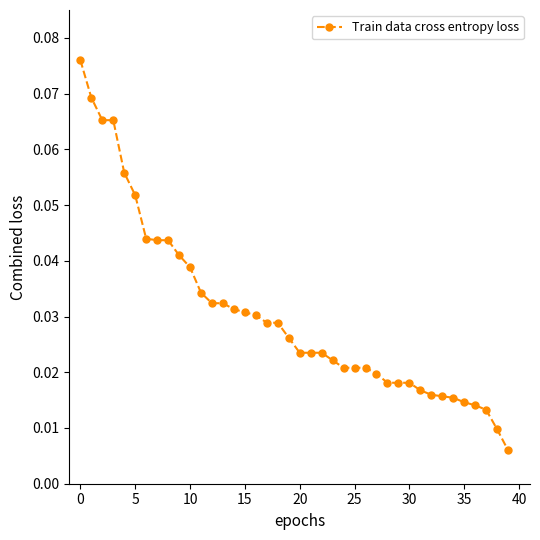

What is the sum of all values?

1.2